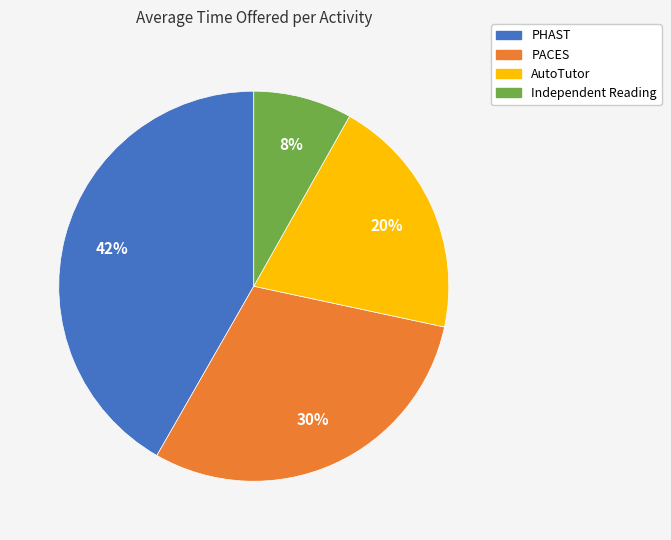

Which has a higher value, PACES or AutoTutor?

PACES